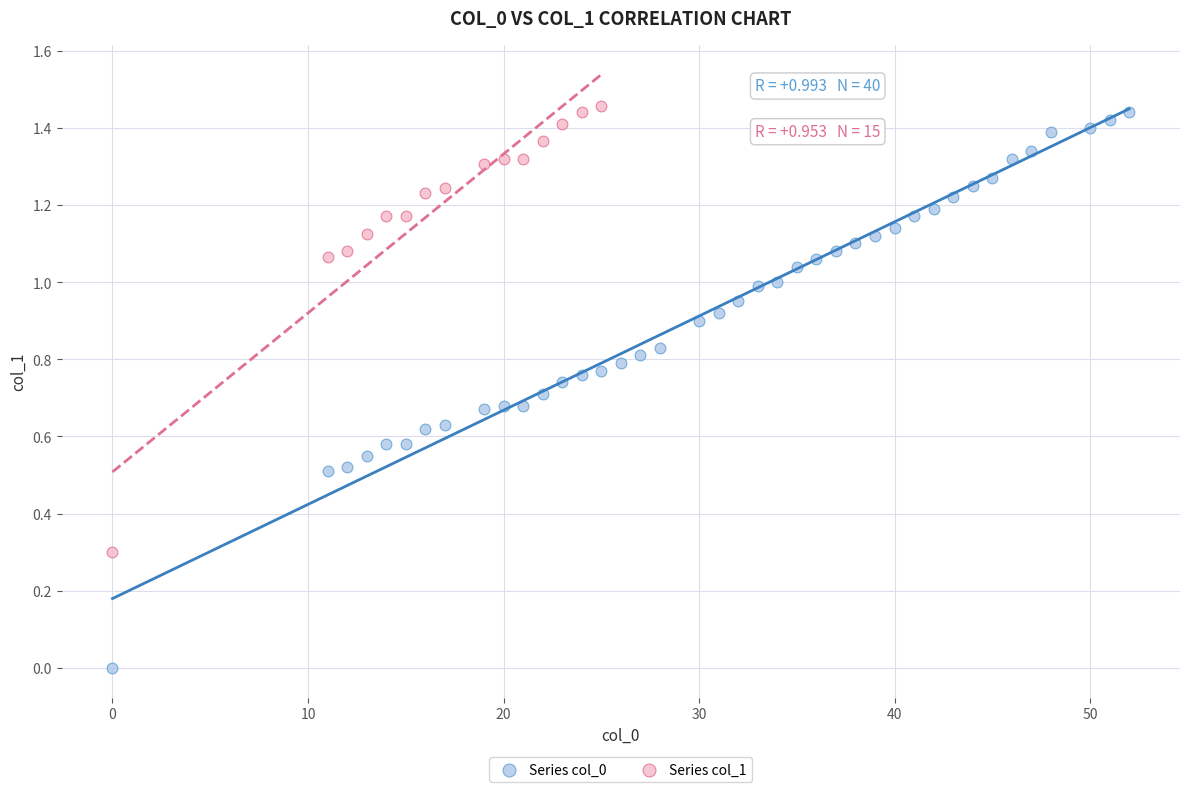

Which series has the largest Y range (max minus min)?

Series col_0